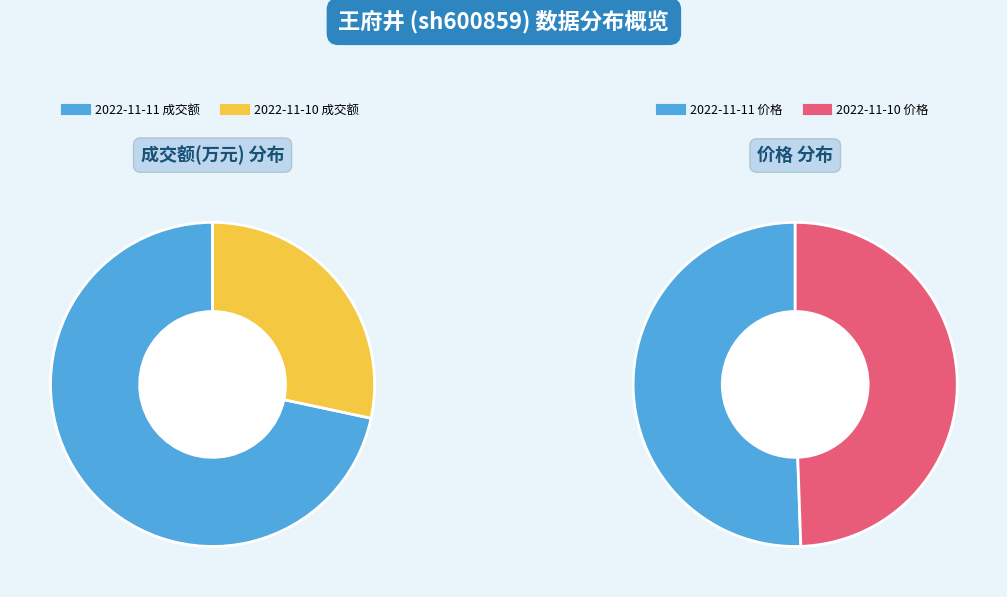

What is the total percentage of 2022-11-10 and 2022-11-11?

100.0%